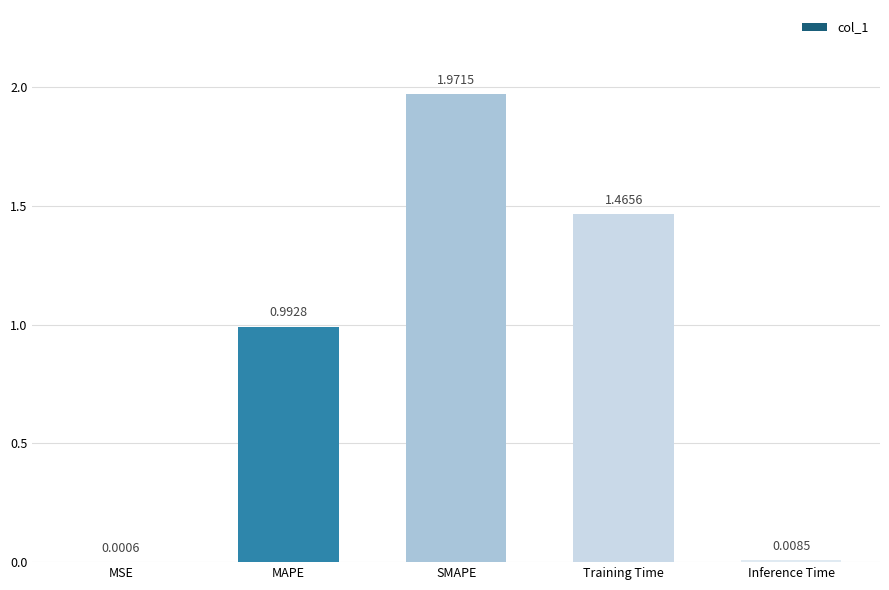

Where is the data nearest to the value 0?

MSE